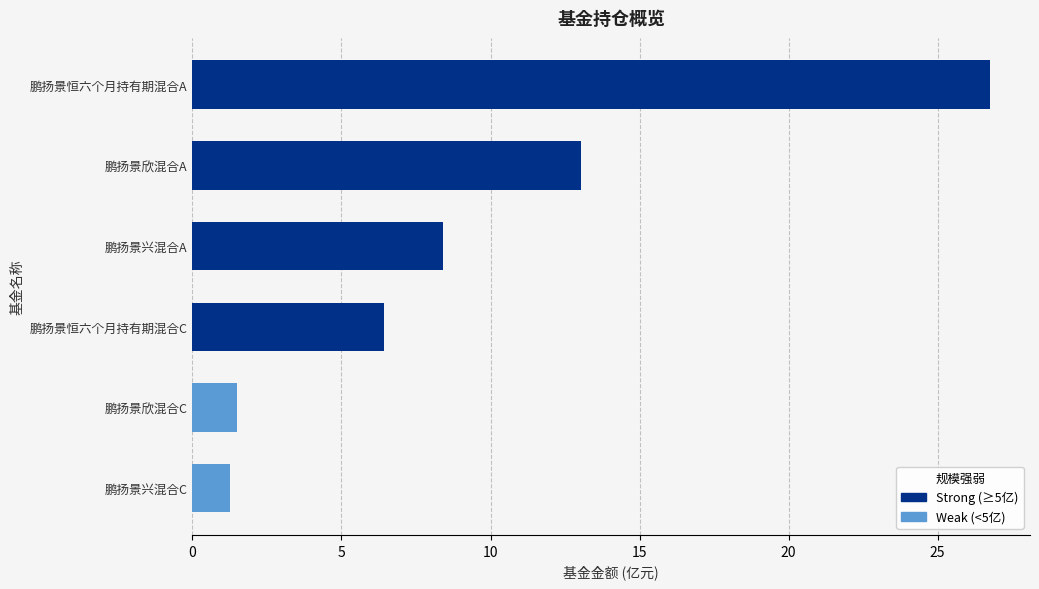

What is the sum of all values?

57.4